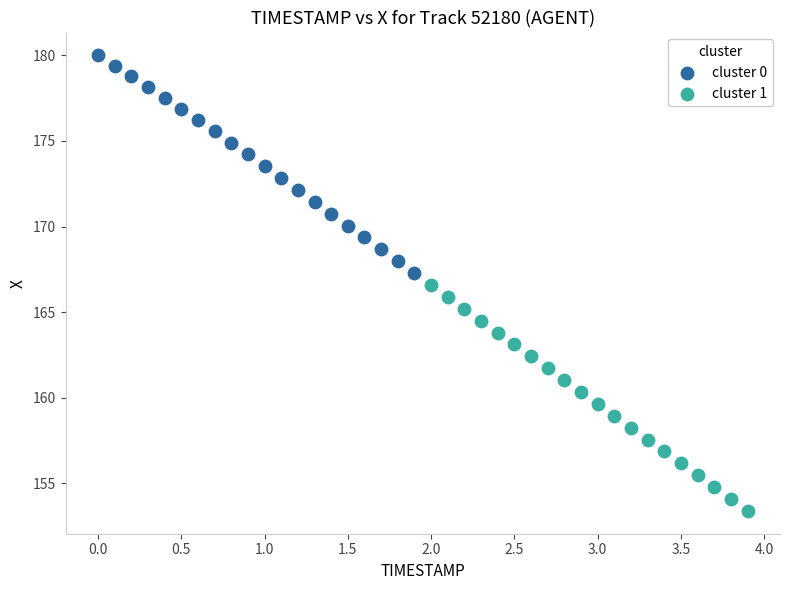

Which series contains the highest Y value?

cluster 0